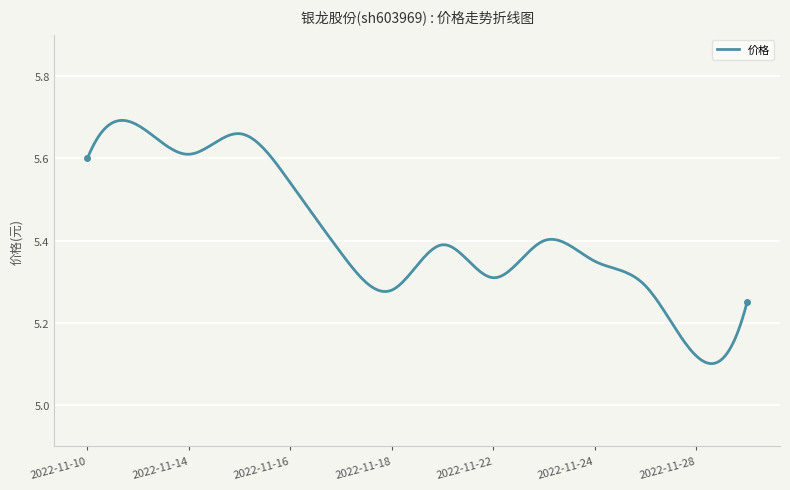

What is the difference between the maximum and minimum values?

0.6